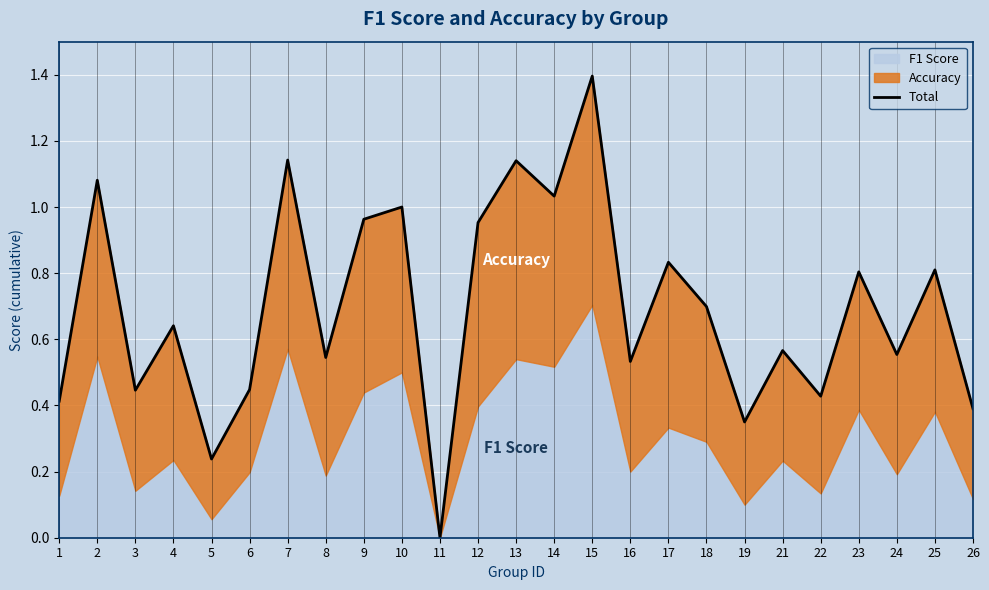

Reading left to right, list all the values displayed in this chart.

0.4	1.1	0.4	0.6	0.2	0.4	1.1	0.5	1.0	1.0	0.0	1.0	1.1	1.0	1.4	0.5	0.8	0.7	0.3	0.6	0.4	0.8	0.6	0.8	0.4